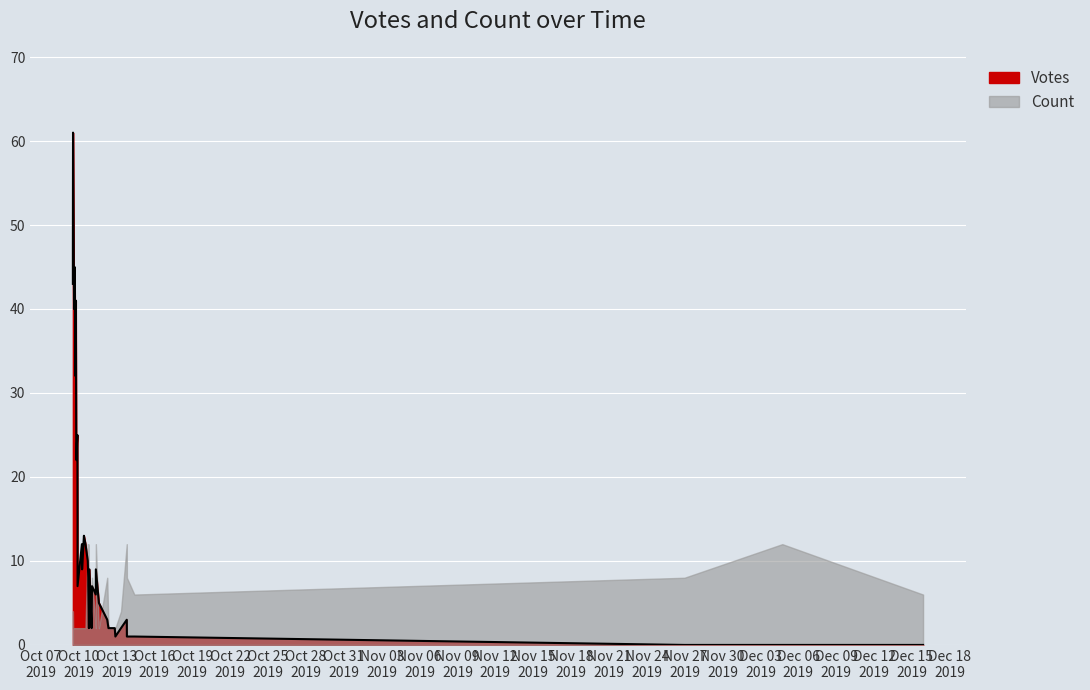

What is the difference between the second highest and minimum values in the Count series?

10